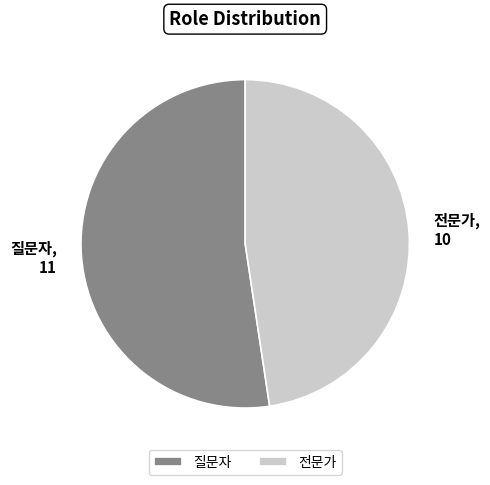

Is there a majority slice in this chart?

Yes